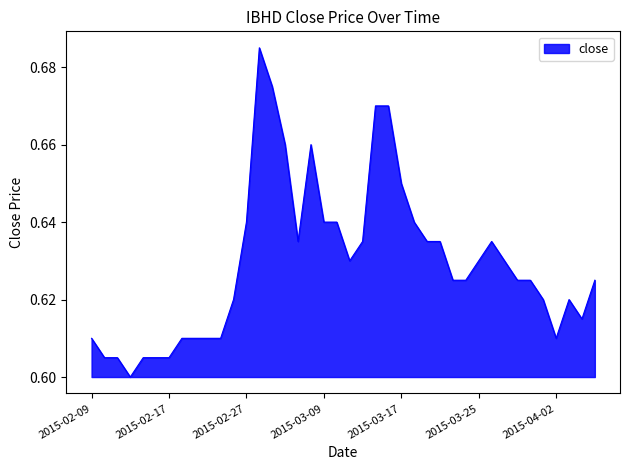

How many points are higher than both their immediate neighbors (excluding endpoints)?

4